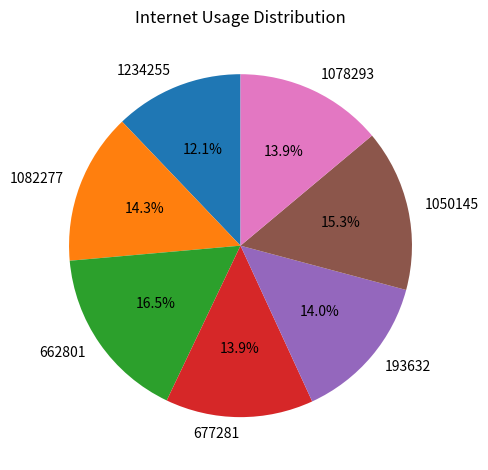

To the nearest percent, what is the difference between the 1078293 and 1050145 slice percentages?

1%